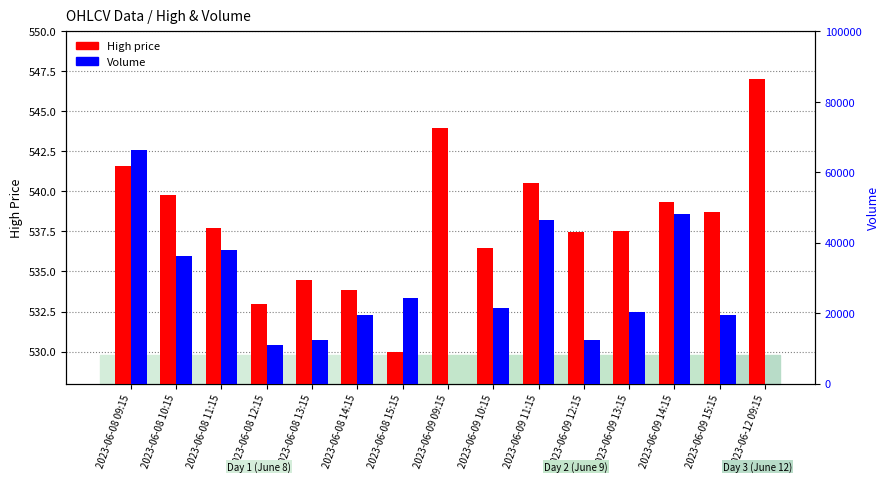

How many data points does each series have?

15